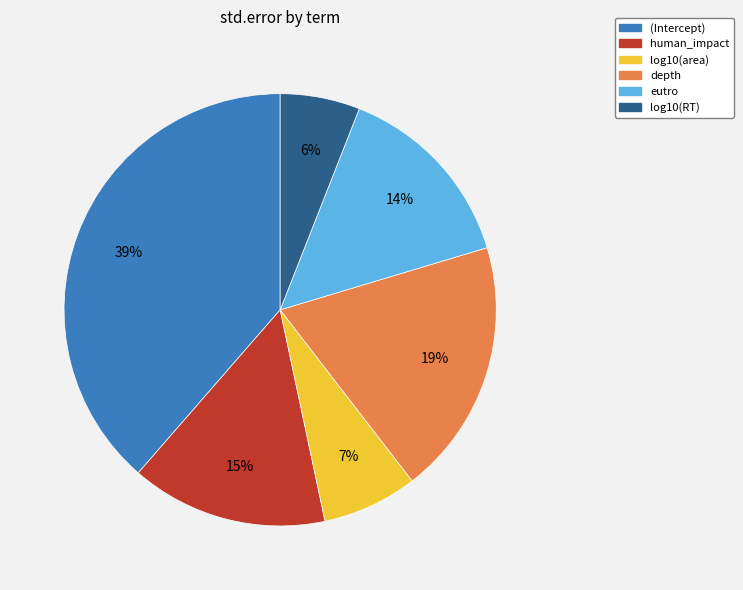

Does any single category account for the majority?

No